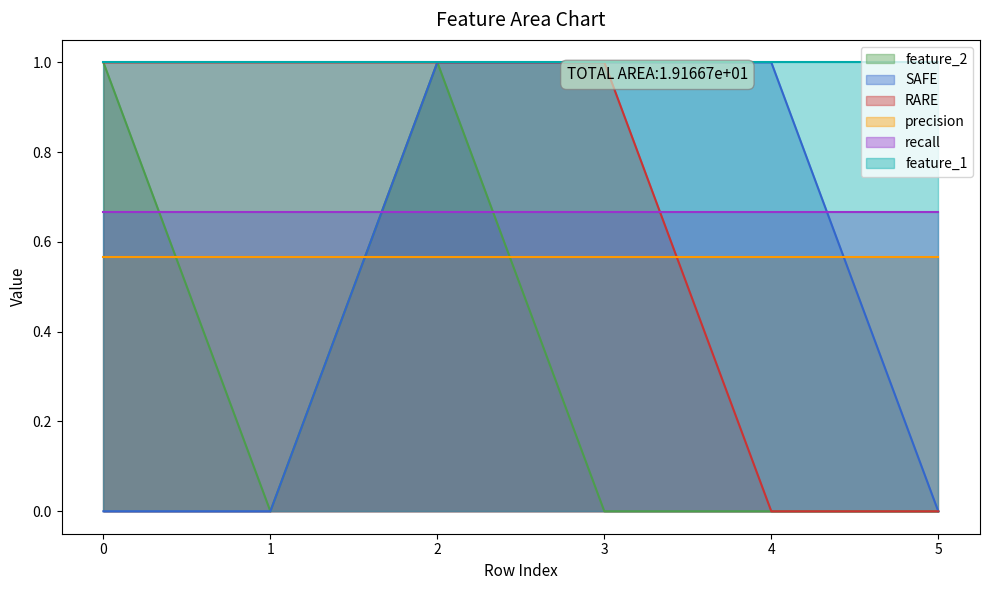

Which series changed the most between 4 and 5?

SAFE